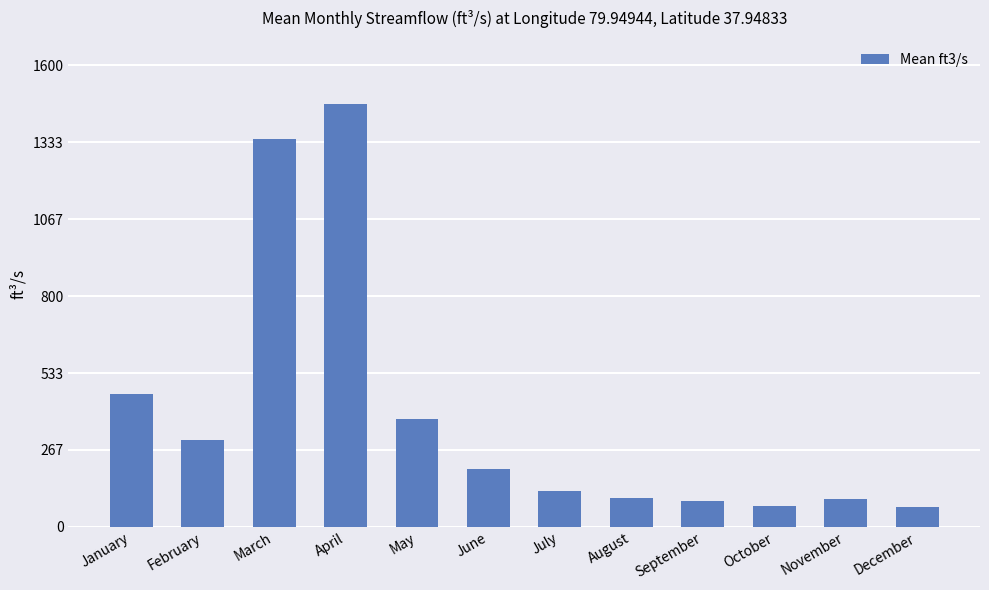

Where does the data first go above 201?

January